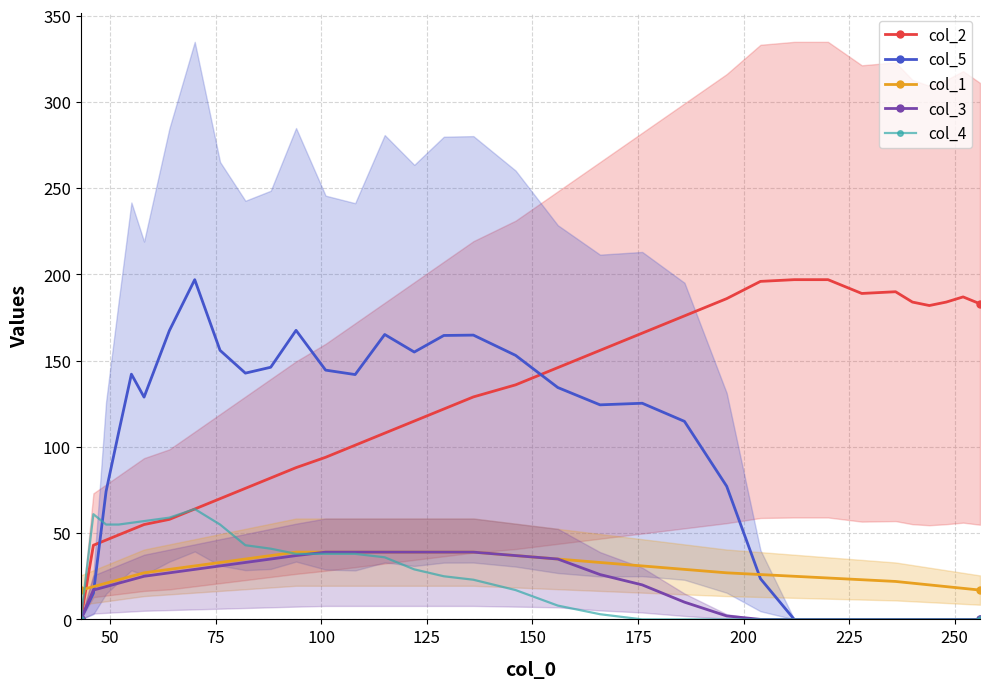

Which series ends up on top after the final intersection of col_2 and col_1?

col_2